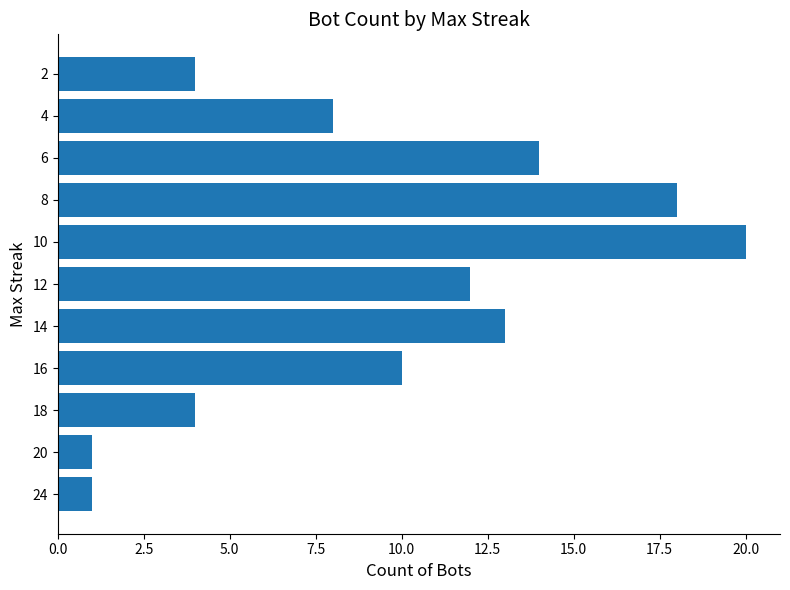

How many data points are less than 10?

5